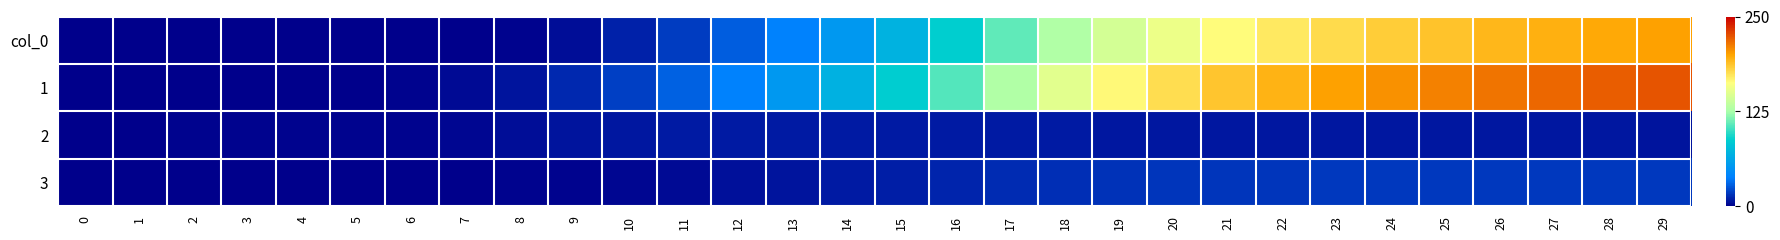

What is the difference between the highest and lowest values at 11?

24.7